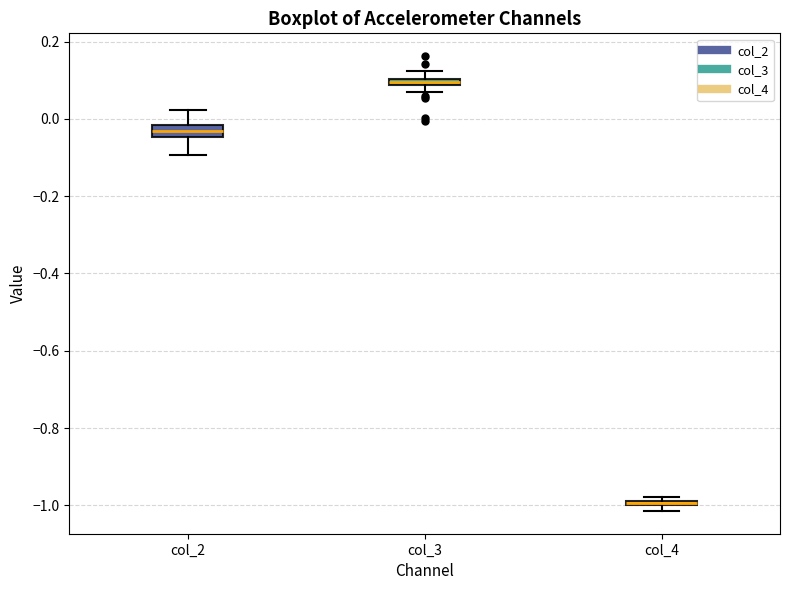

Where is the upper edge of the box for col_3 on the y-axis? The values are not printed on the chart, so give them approximately, as read against the axis.

0.10